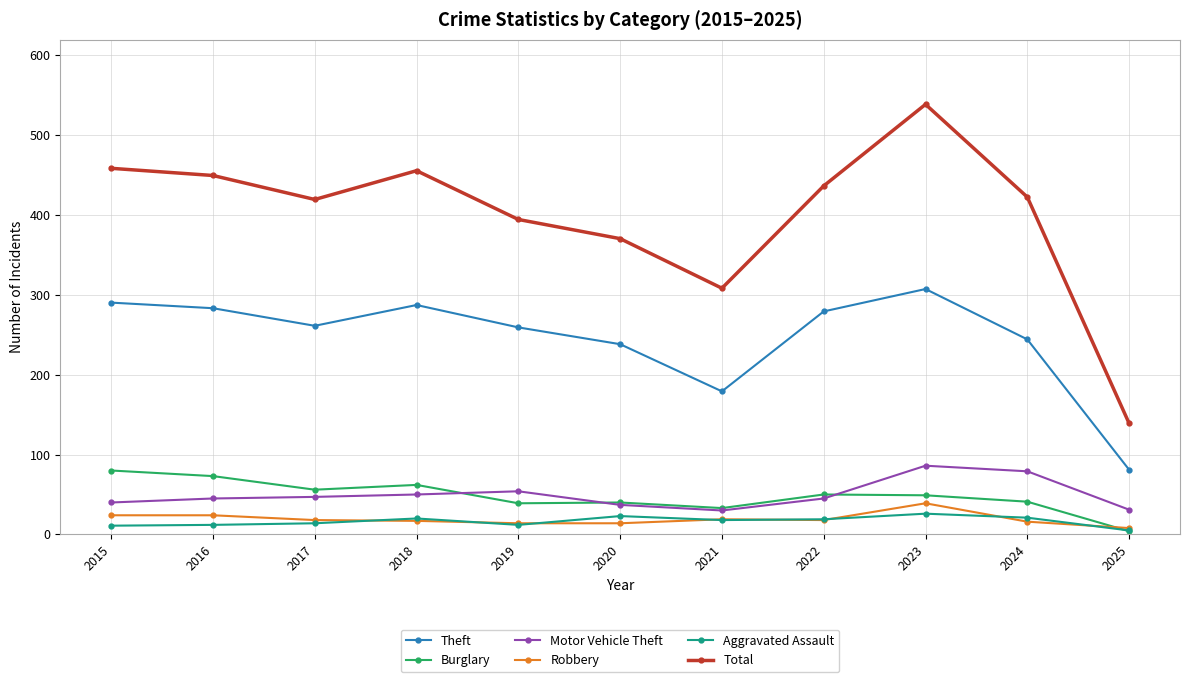

Is it true that Total equals 550 at 2020?

False